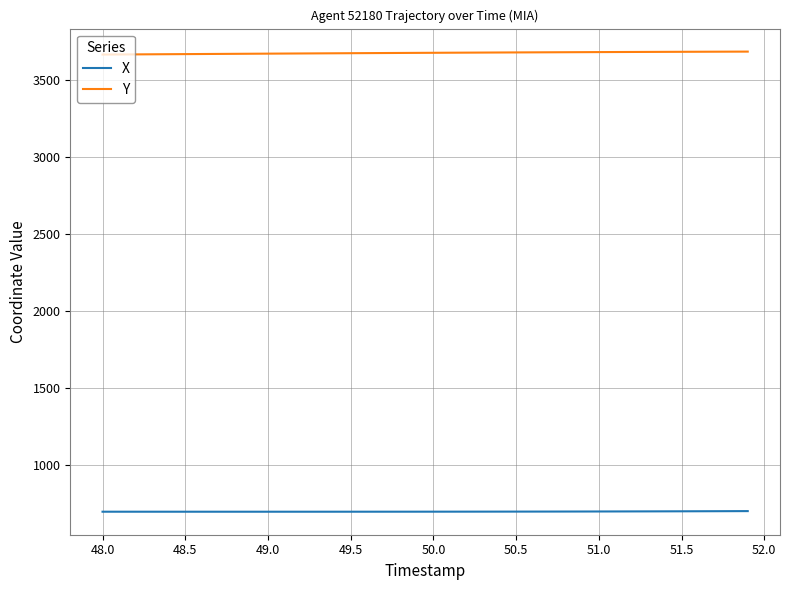

List the series in order of their overall mean, highest first.

Y, X